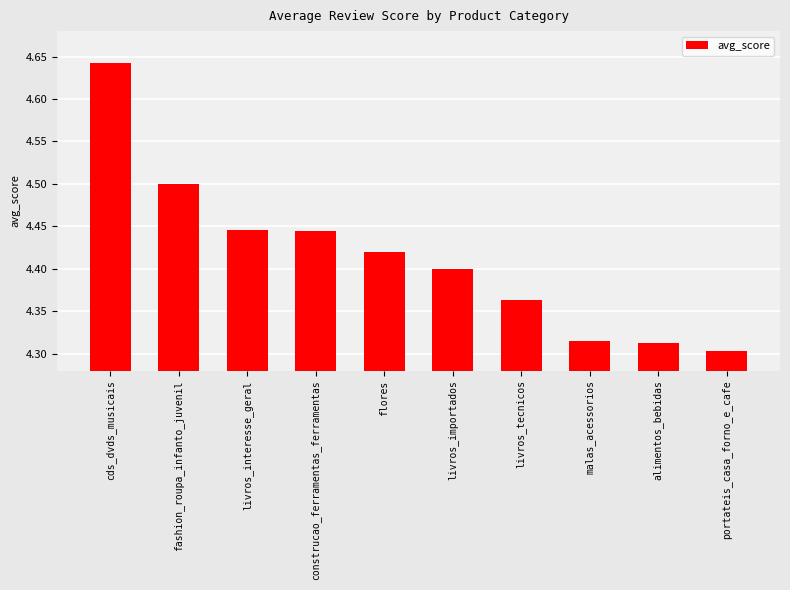

At which category does the chart reach its peak across all series?

cds_dvds_musicais